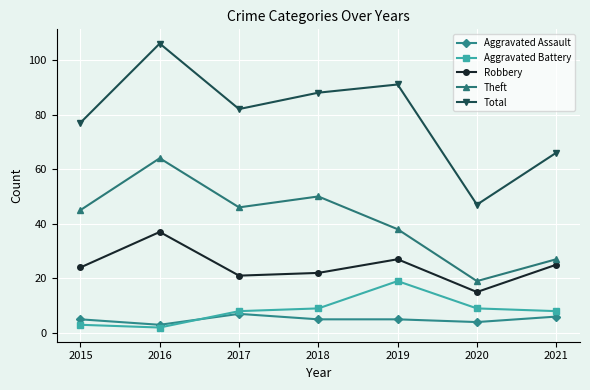

What are all the series names shown in the legend?

Aggravated Assault, Aggravated Battery, Robbery, Theft, Total